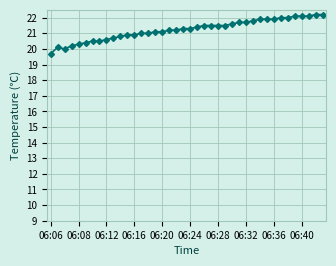

What is the value of the 28th point from the left?

21.7